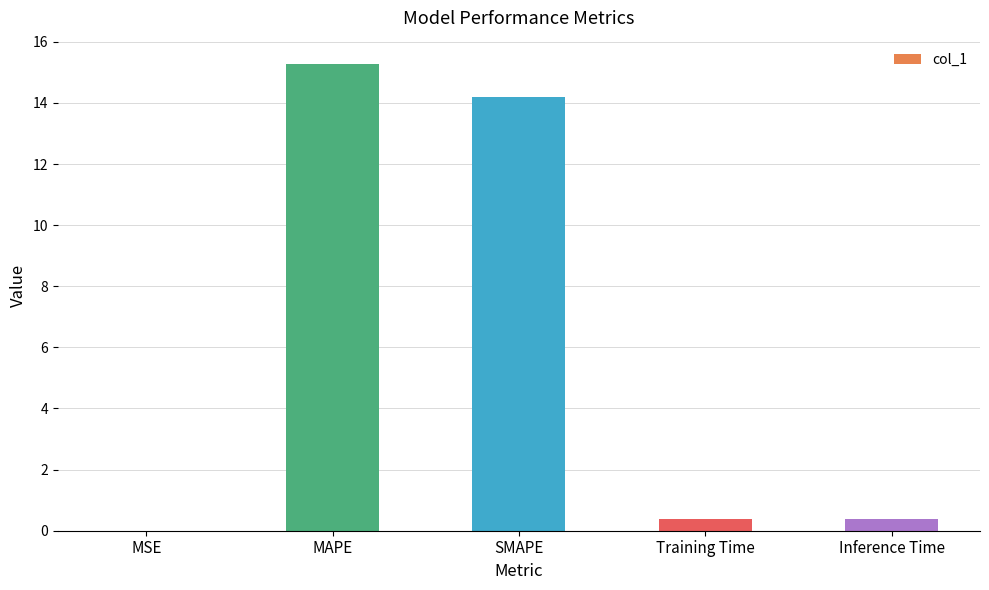

What is the change in value from SMAPE to Training Time?

-13.8